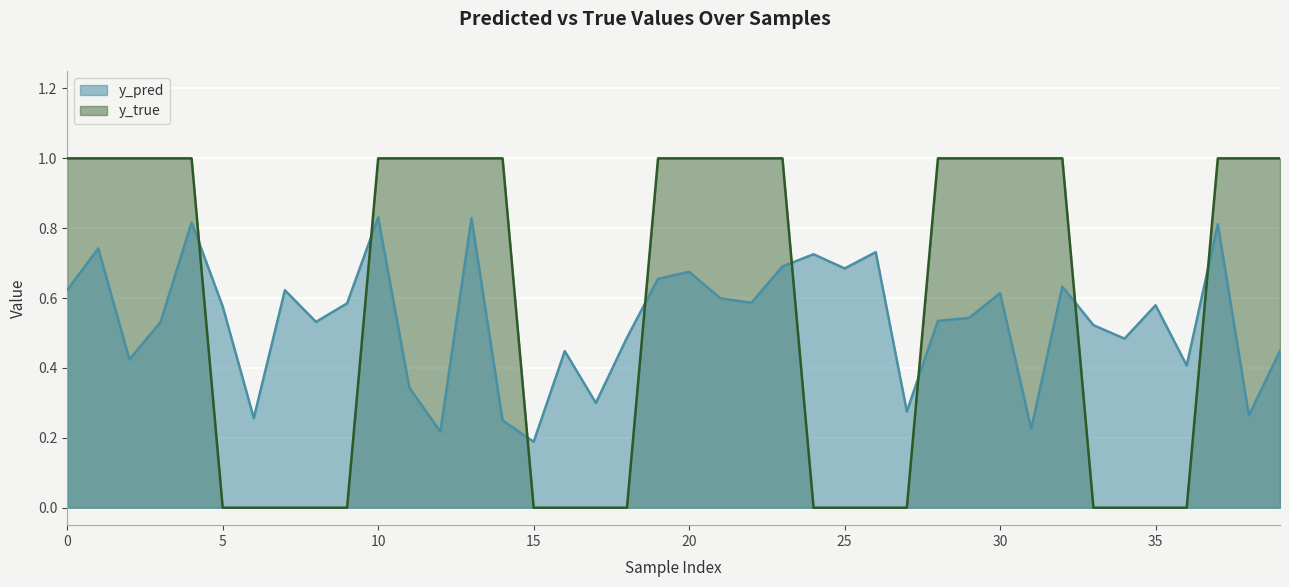

Which series has the largest total across all categories?

y_true